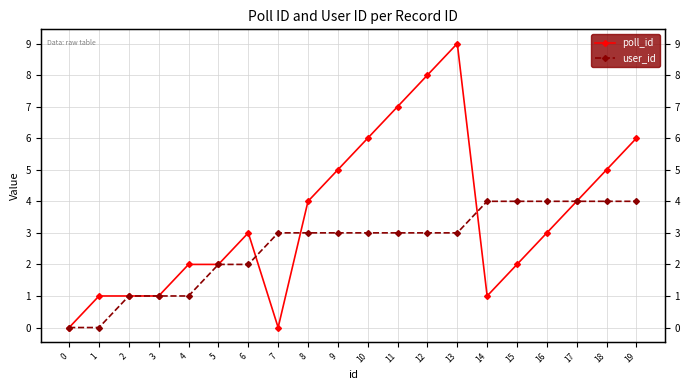

Is the value of poll_id at 1 greater than the value of user_id at 12?

No